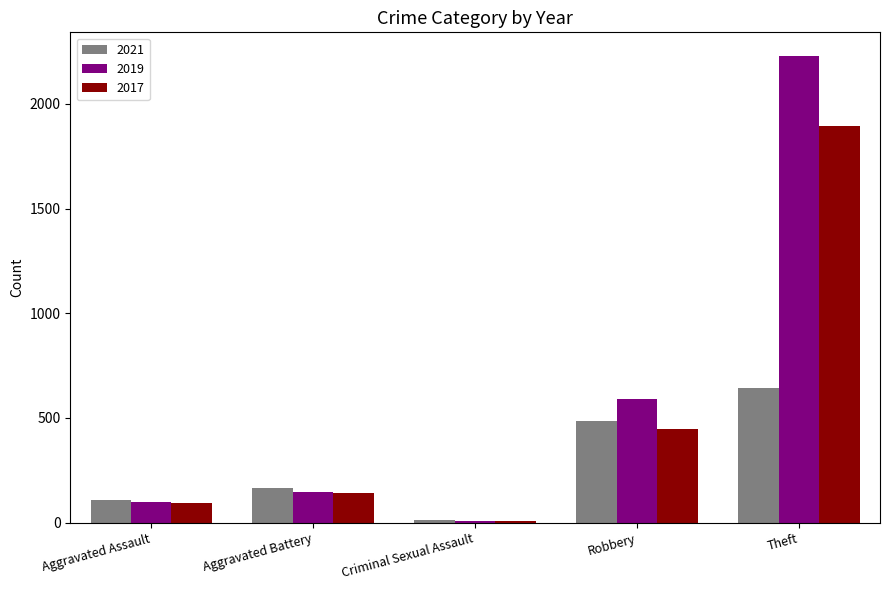

Reading left to right, extract all data points from this chart.

2021: 110	163	14	484	642
2019: 98	148	8	591	2230
2017: 95	142	8	446	1896